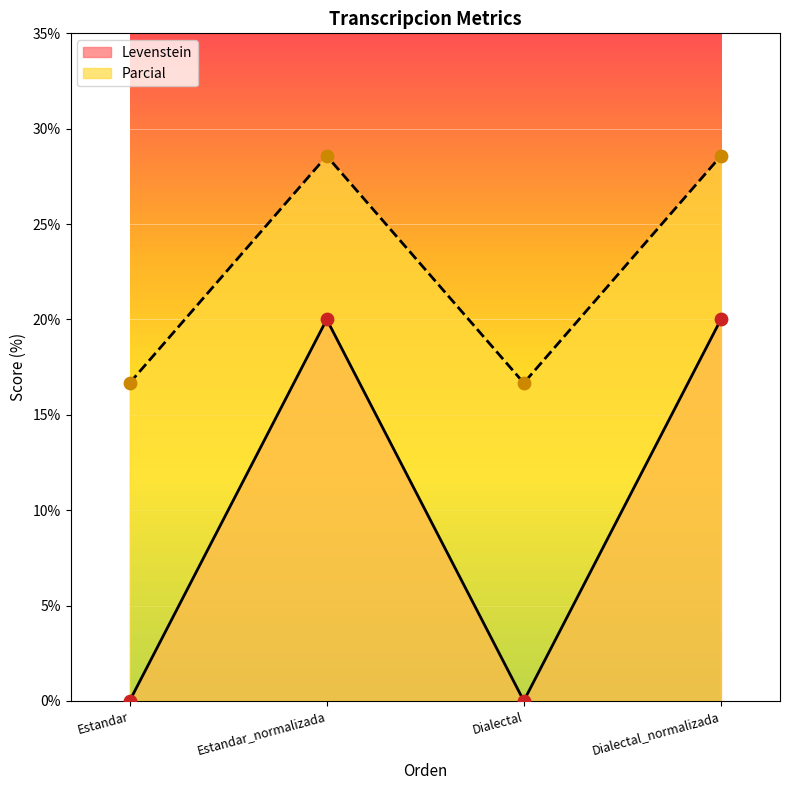

Is the value of Levenstein at Dialectal greater than the value of Parcial at Estandar_normalizada?

No